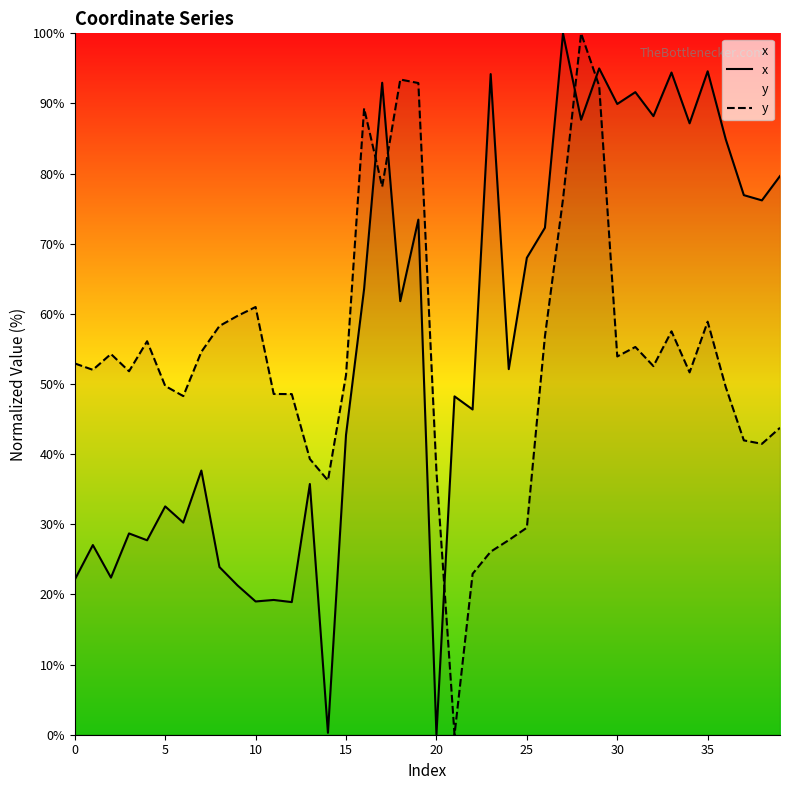

True or false: x has more than 2 points higher than both neighbors.

True